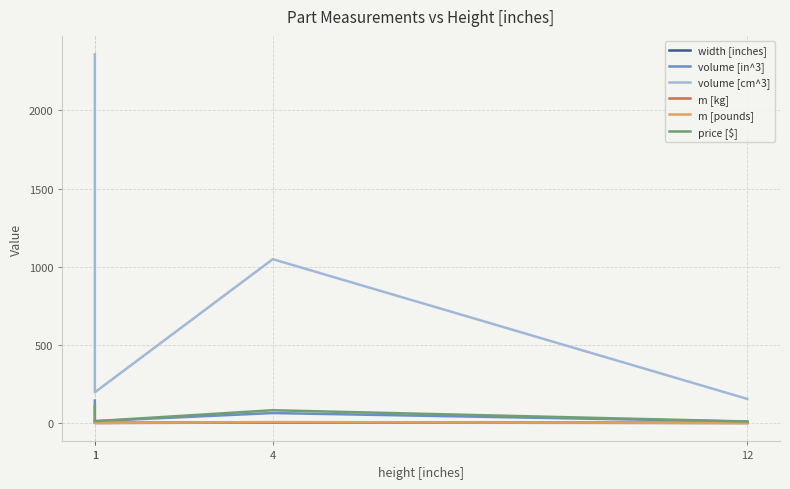

True or false: volume [cm^3] has more than 0 points higher than both neighbors.

True